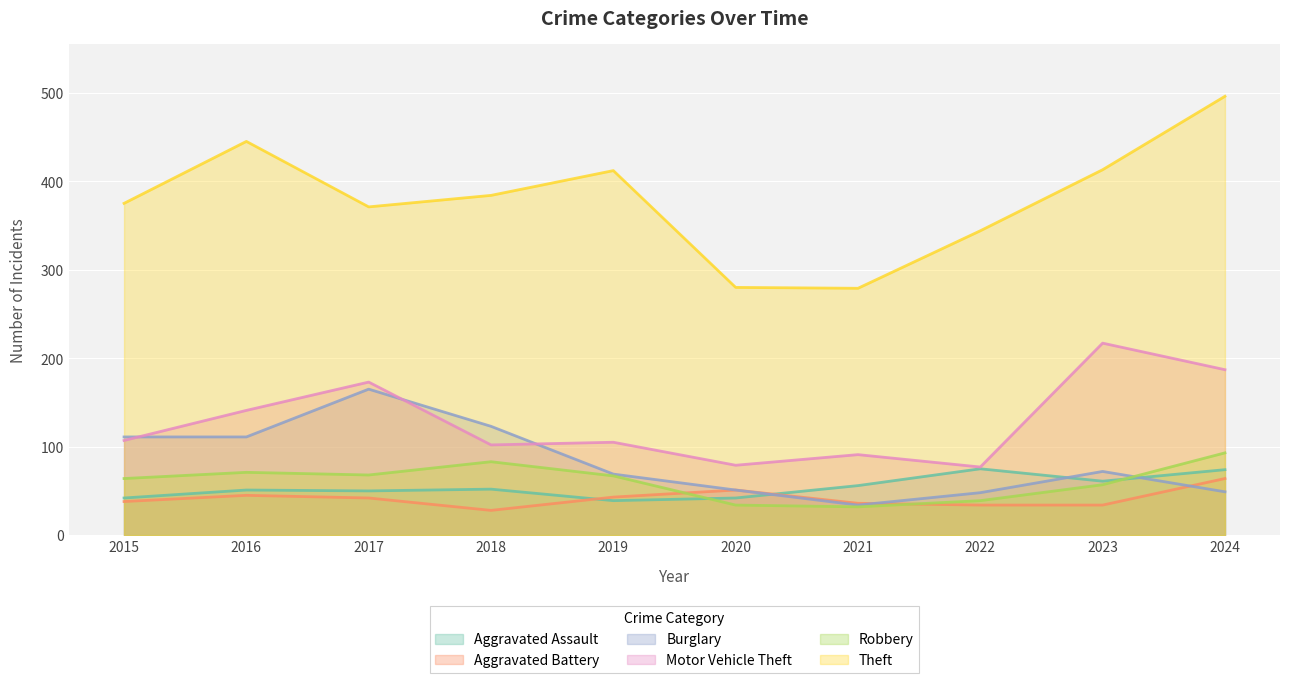

Which has a higher value, 2019 or 2021?

2021